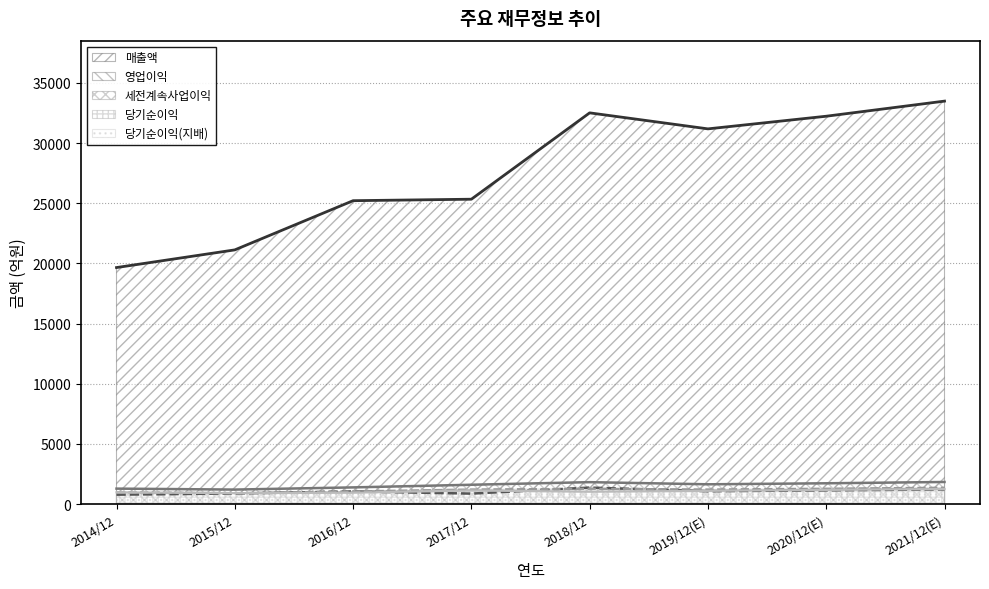

True or false: 영업이익 has a value of 289 at 2015/12.

False